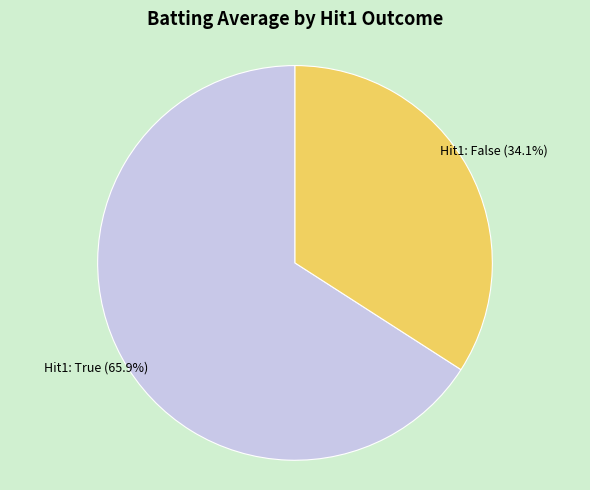

Is there a majority slice in this chart?

Yes